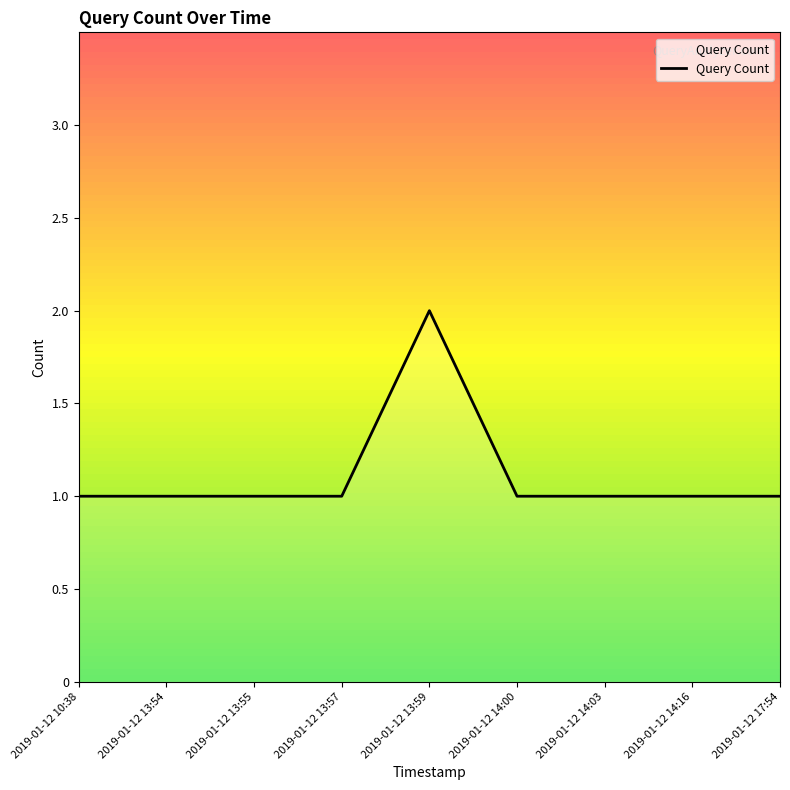

What is the smallest value displayed?

1